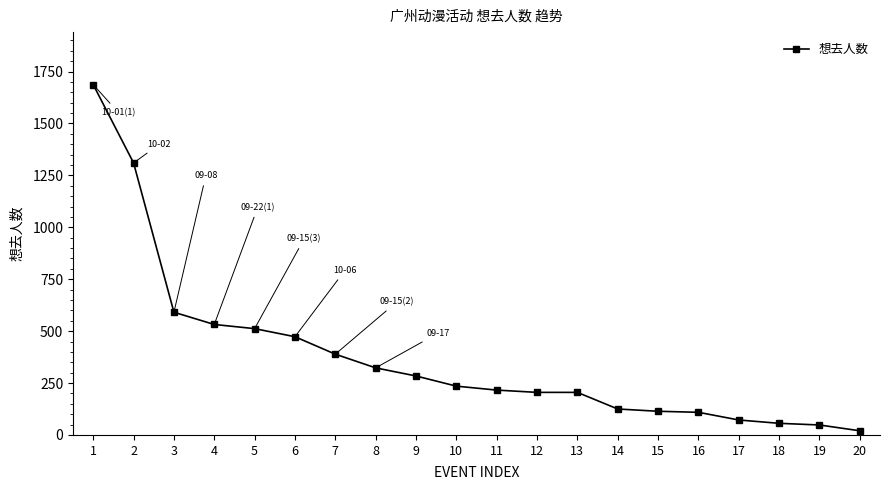

What is the maximum value shown in the chart?

1687